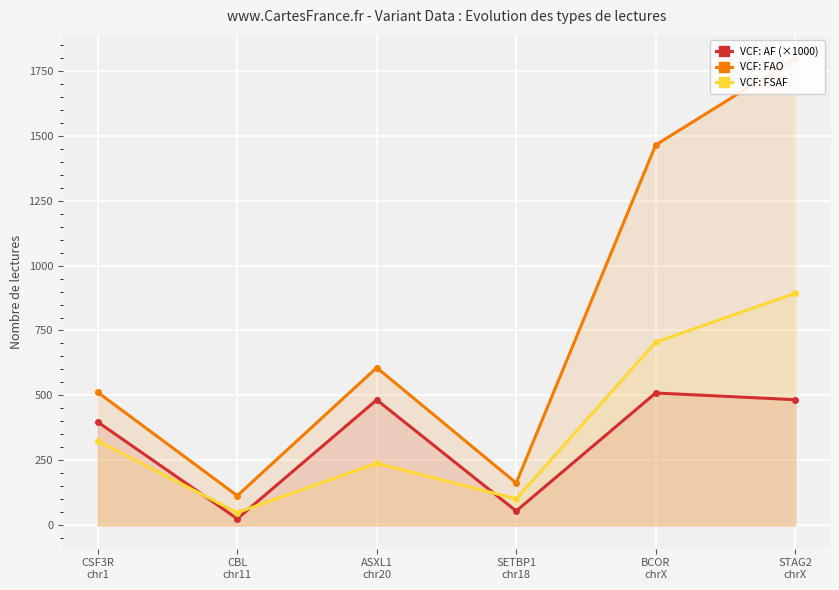

True or false: VCF: FSAF has more than 2 interior local peaks.

False